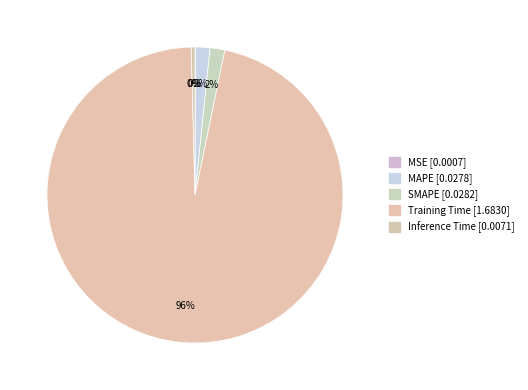

What is the largest slice in the pie chart?

Training Time